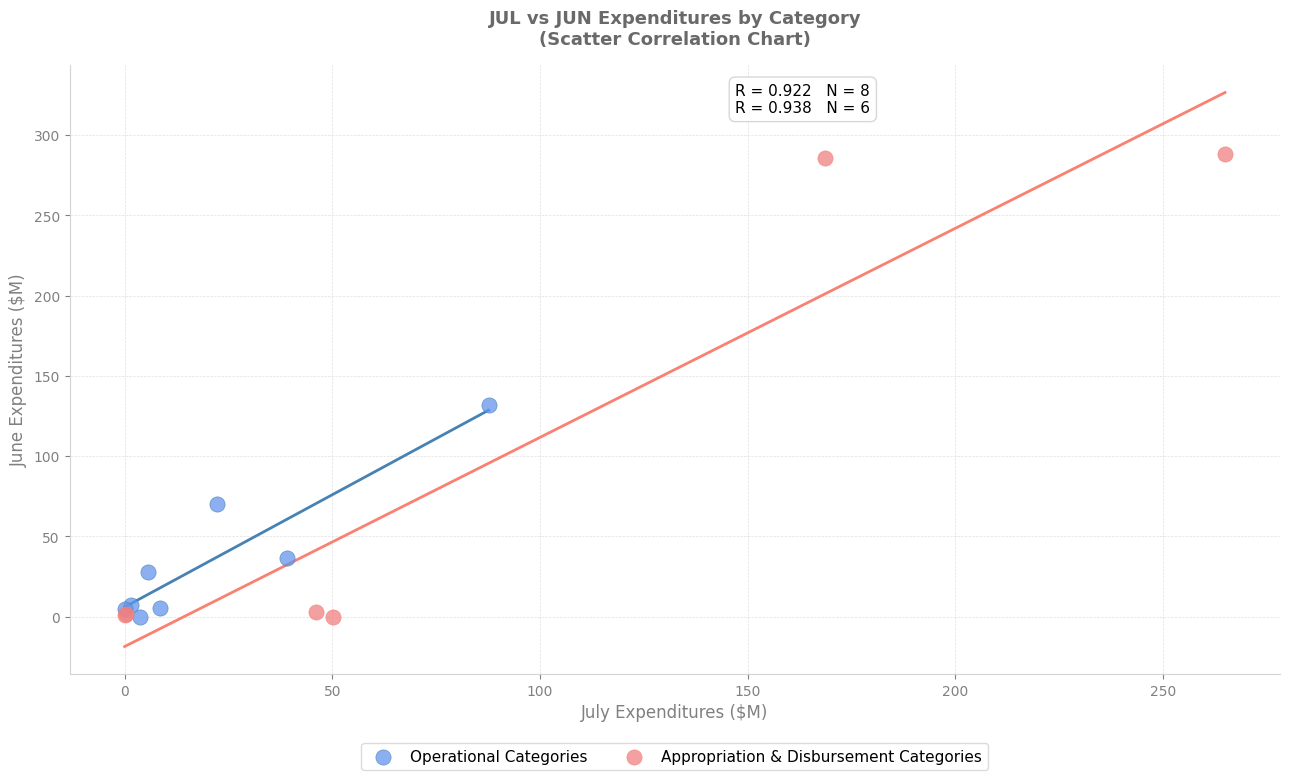

Which series reaches the maximum Y coordinate?

Appropriation & Disbursement Categories